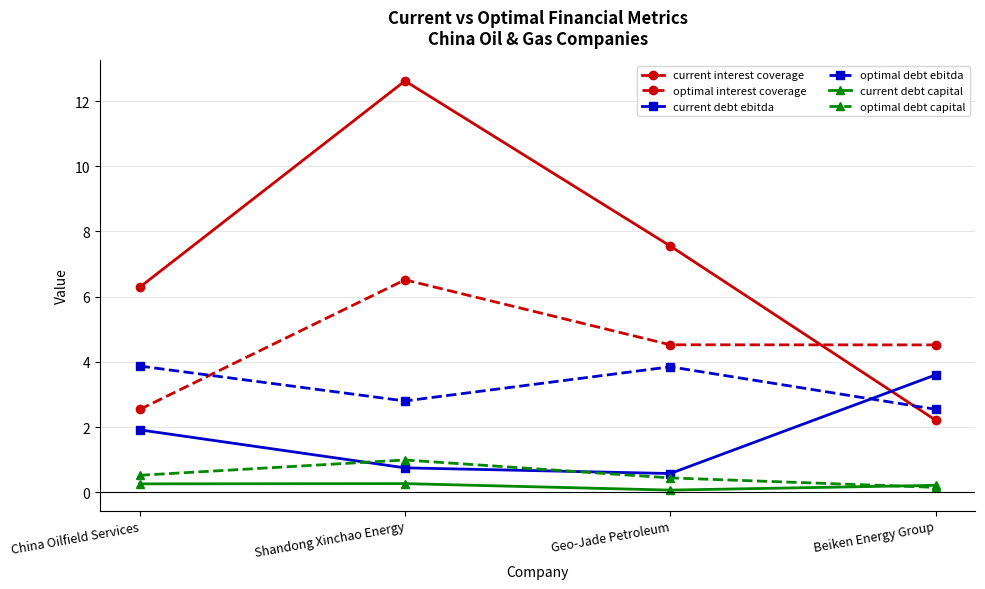

What is the label of the 3rd point from the left?

Geo-Jade Petroleum